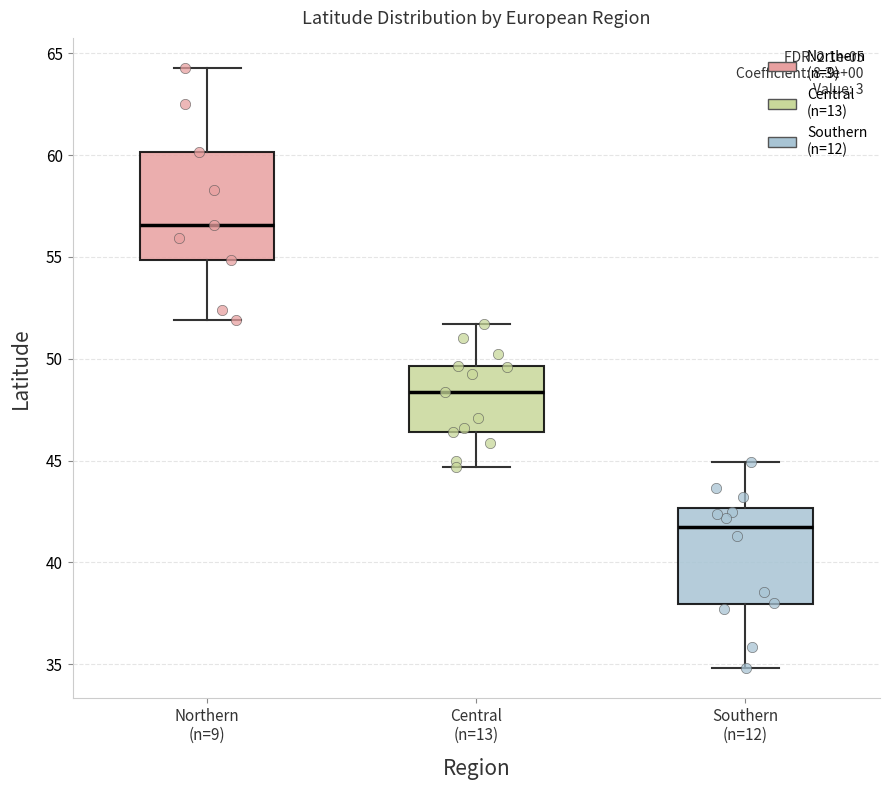

Reading left to right, transcribe this box plot: for each box, give where its median line is, the range the box spans, and where its two whiskers end, as read against the y-axis. The values are not printed on the chart, so give them approximately, as read against the axis.

Northern (n=9): median 56.5, box 55.0 to 60.0, whiskers 52.0 to 64.5
Central (n=13): median 48.5, box 46.5 to 49.5, whiskers 44.5 to 51.5
Southern (n=12): median 42.0, box 38.0 to 42.5, whiskers 35.0 to 45.0